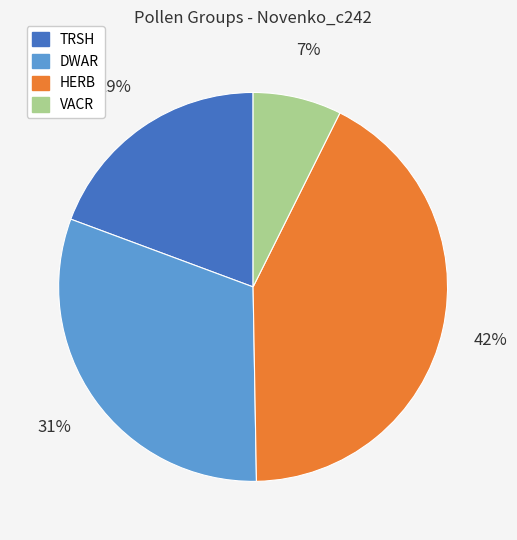

Which slice is the smallest?

VACR